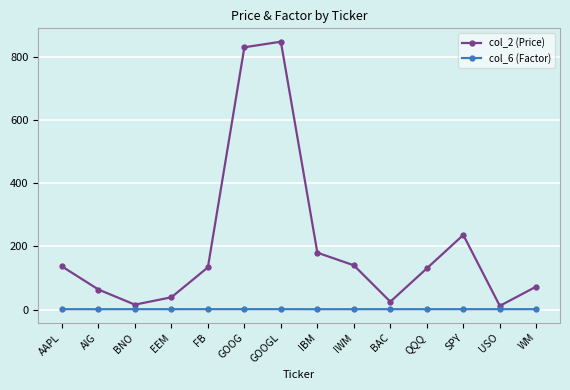

What is the sum of all col_6 (Factor) values?

13.3